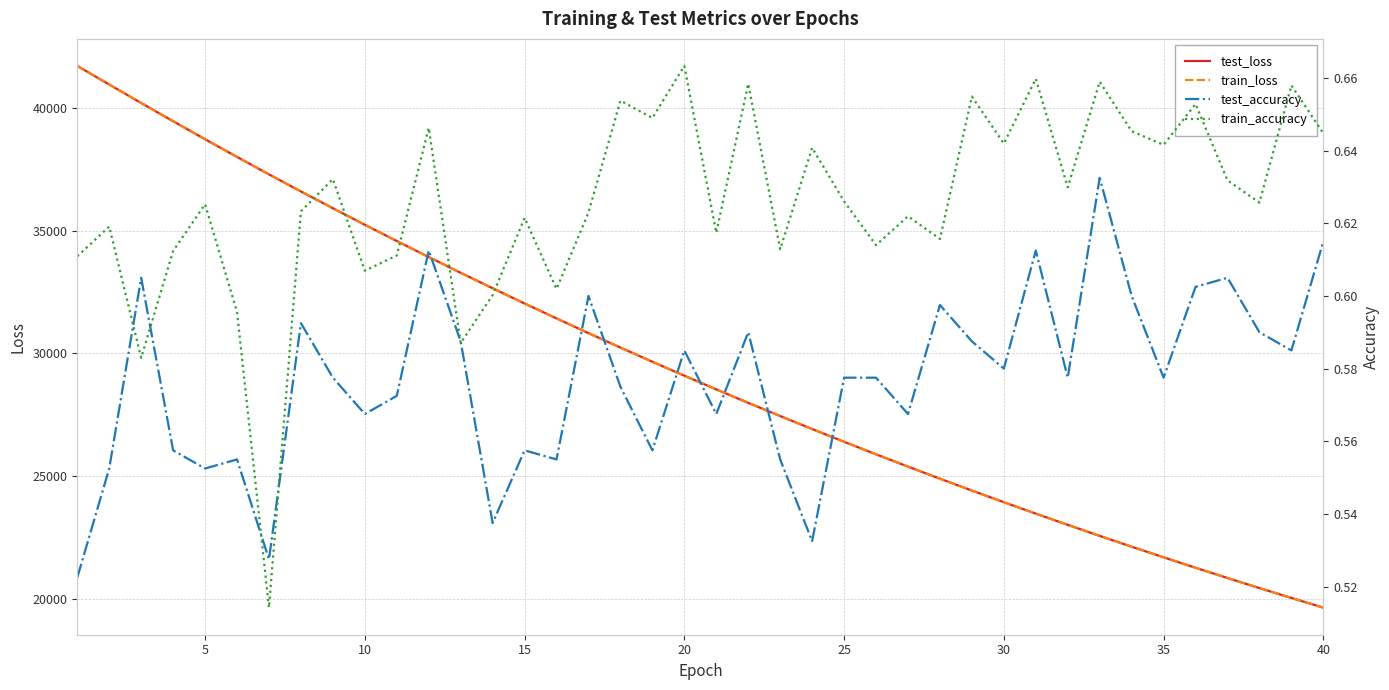

What is the lowest value of the test_loss series?

19646.8